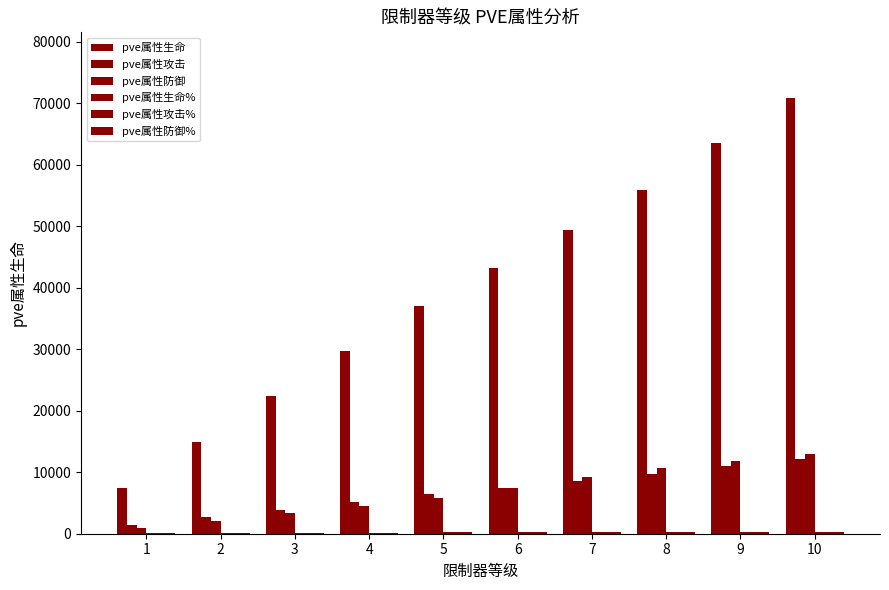

Which series has the largest total across all categories?

pve属性生命